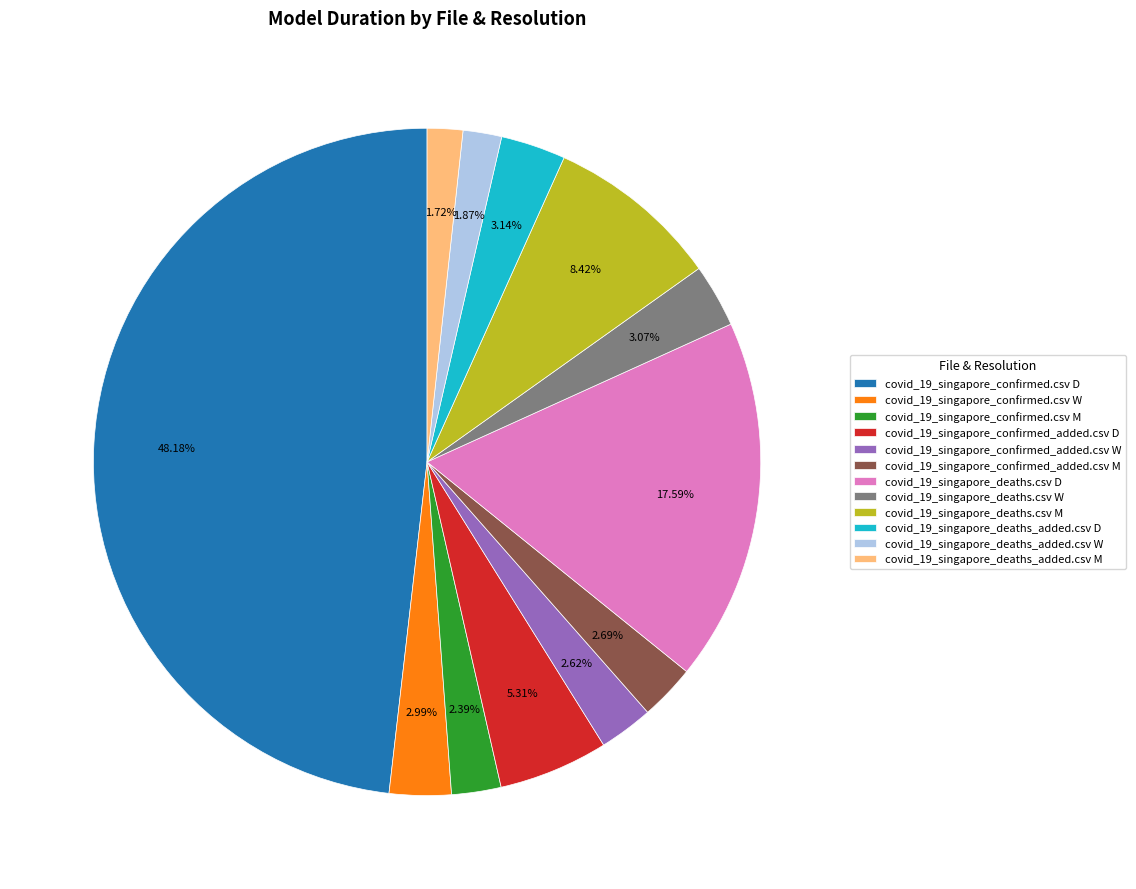

Does covid_19_singapore_confirmed.csv D account for over 50% of the chart?

No